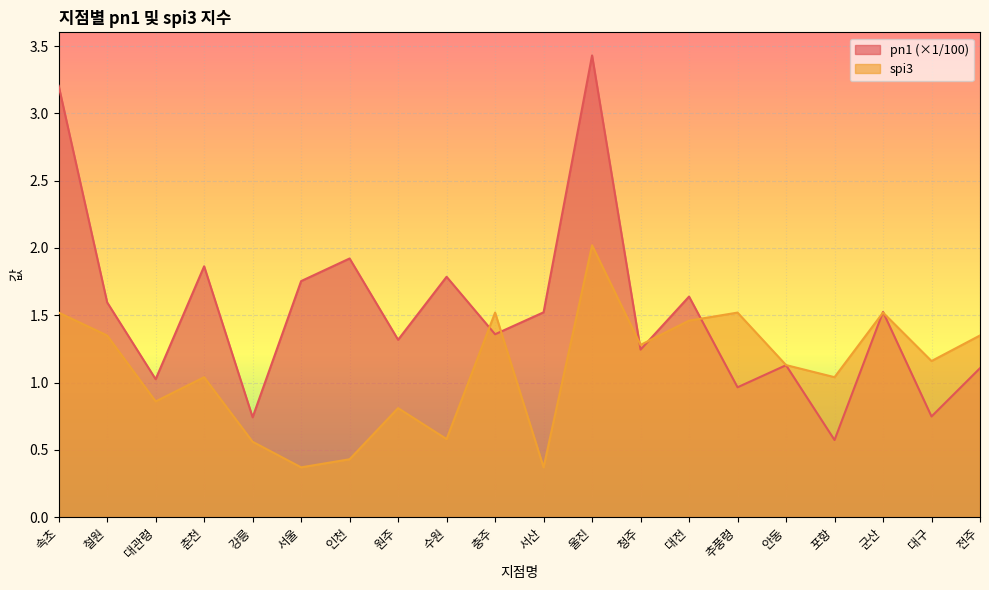

What is the label of the 12th point from the left?

울진